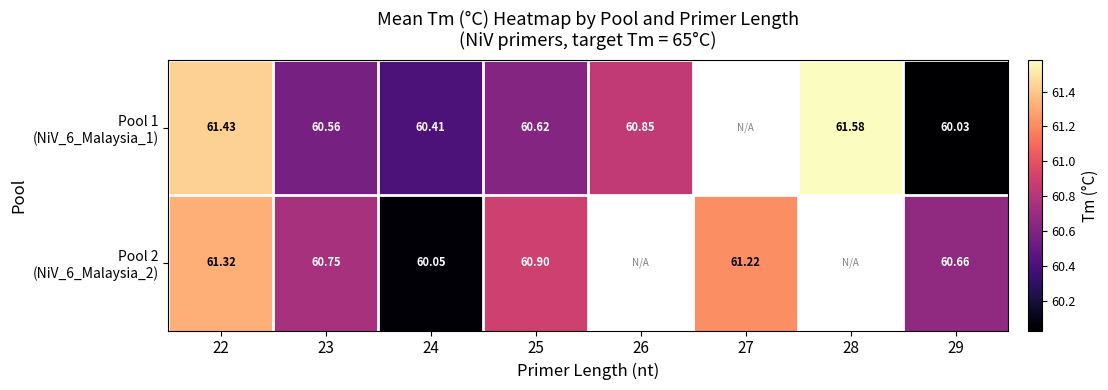

At how many categories does at least one series exceed 60?

8